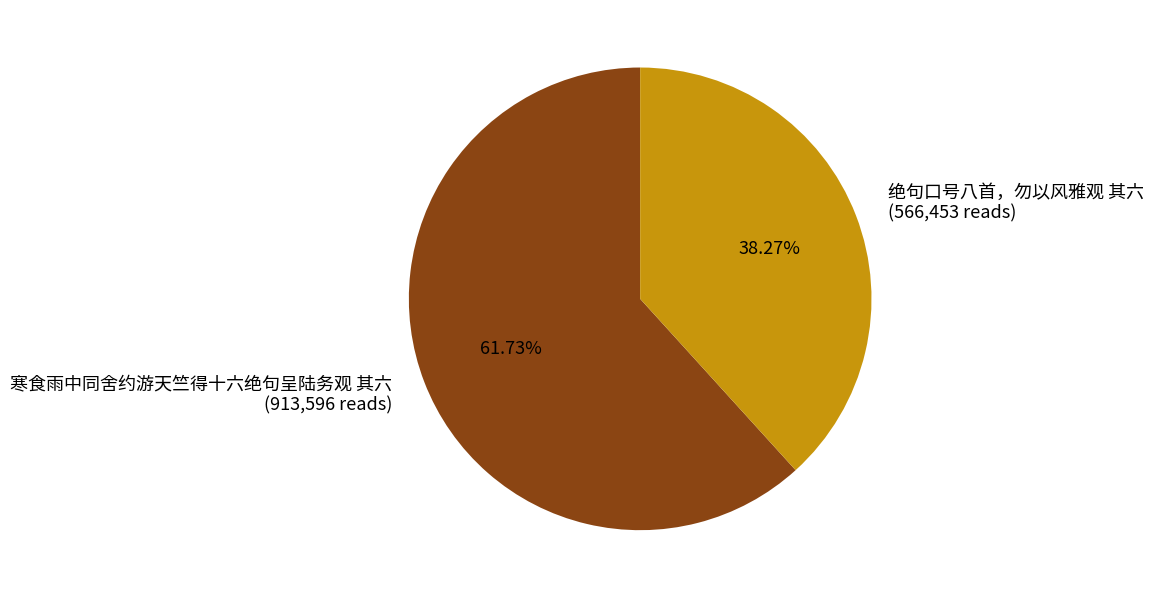

The 绝句口号八首，勿以风雅观 其六 slice represents 27% of the pie. True or false?

False